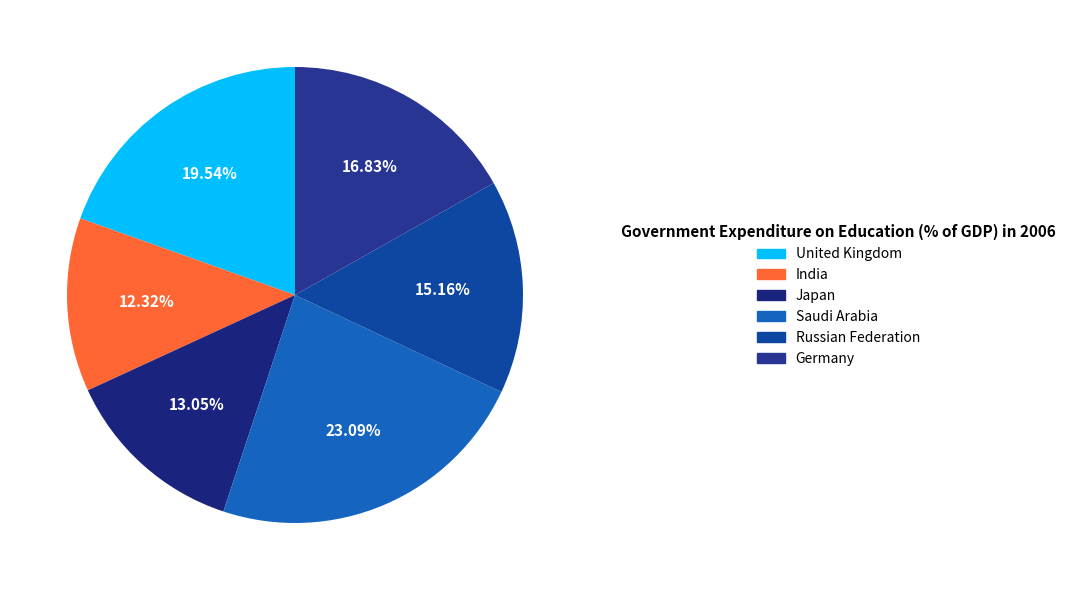

Does any single category account for the majority?

No